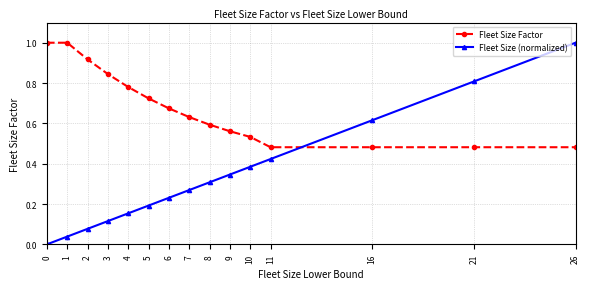

What is the sum of the Fleet Size (normalized) values at 26 and 21?

1.8